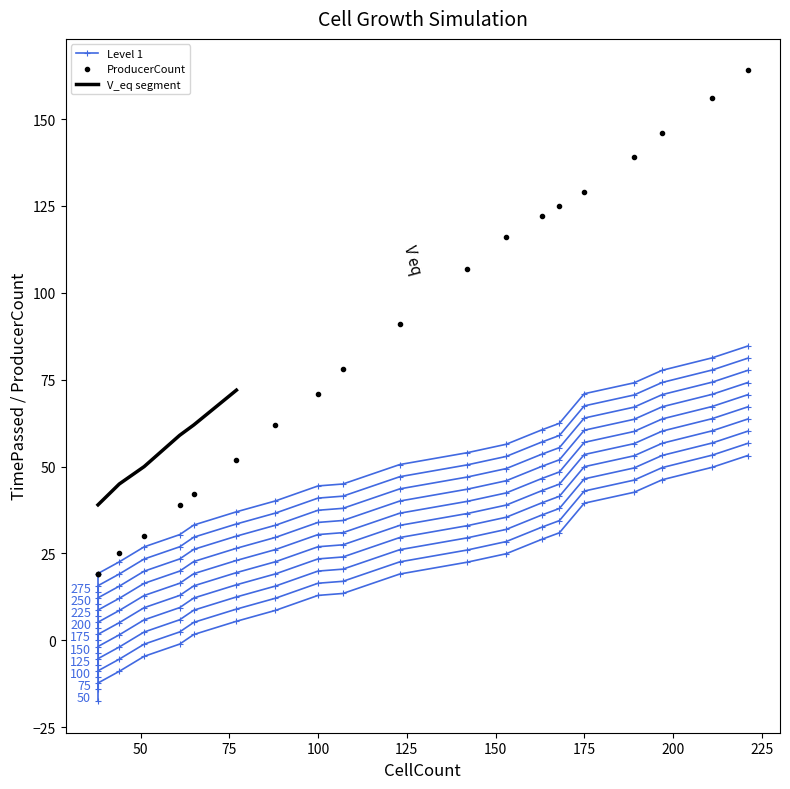

True or false: TimePassed and ProducerCount intersect in this chart.

False